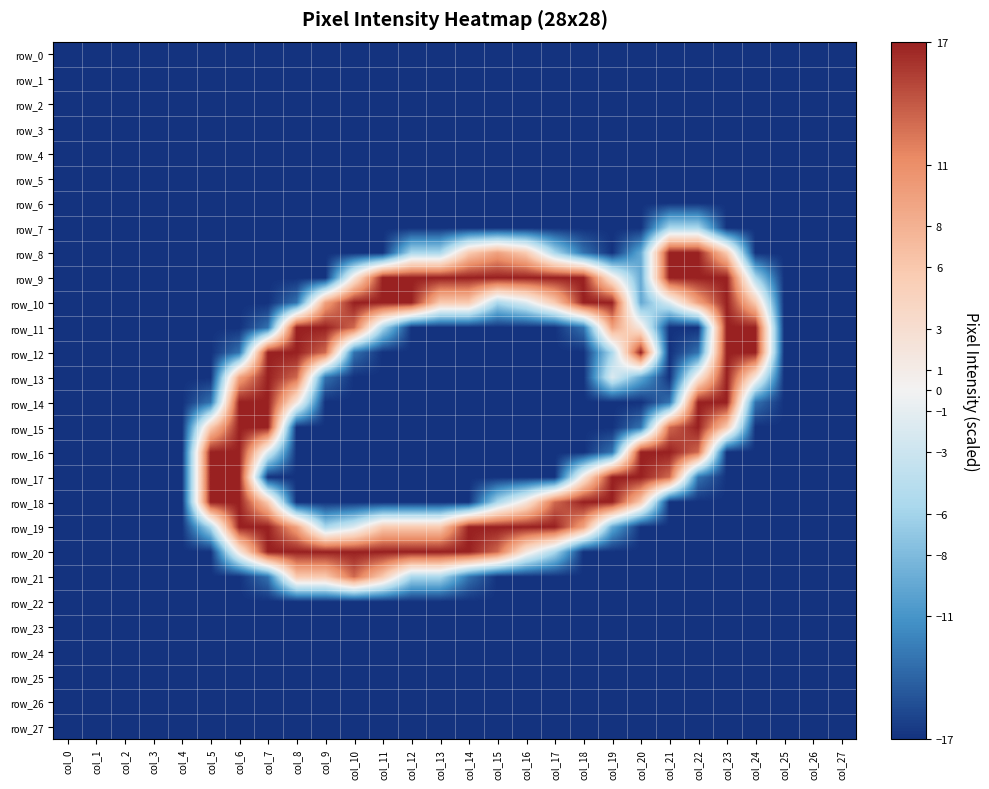

At which label does row_9 first exceed -5?

col_10